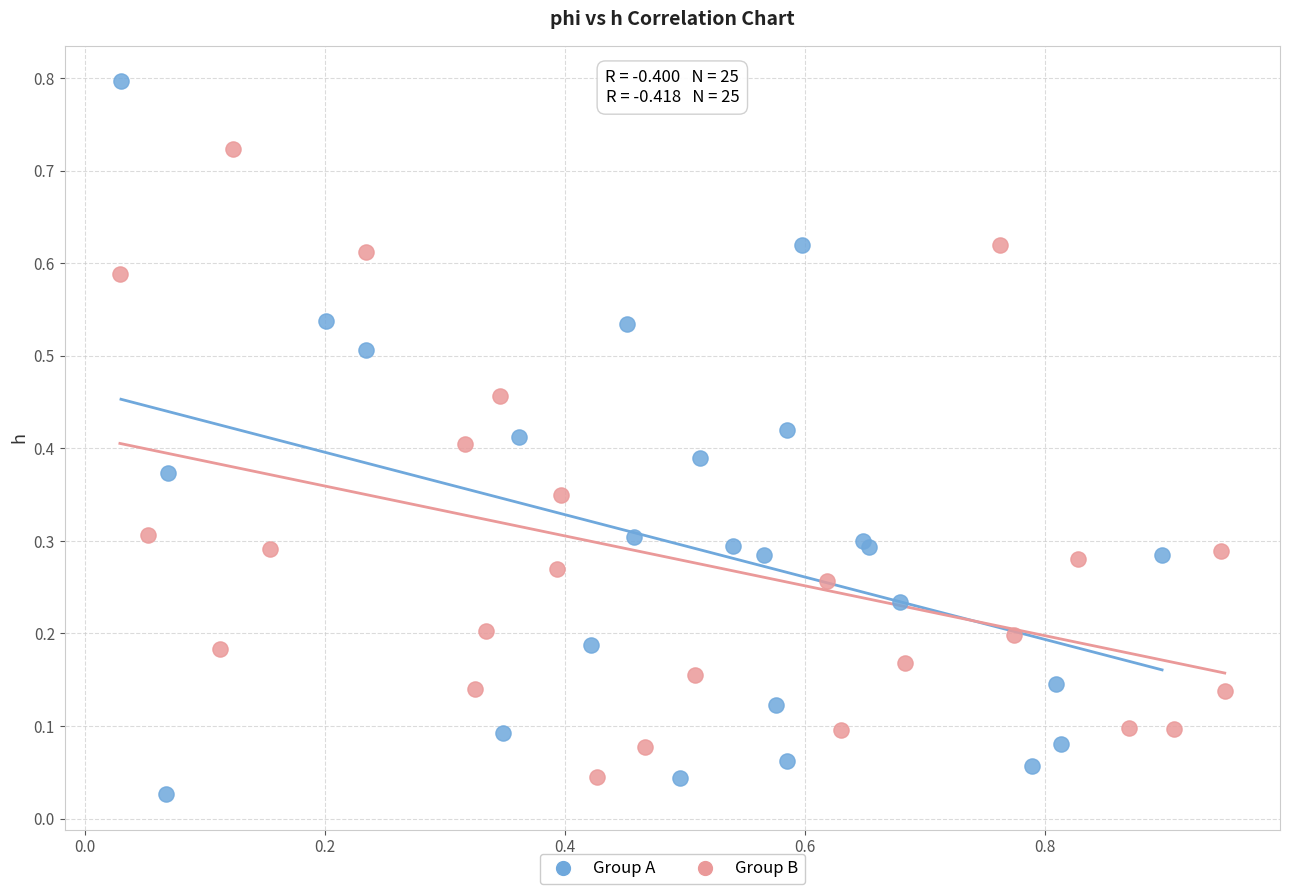

Which series contains the lowest Y value?

Group A